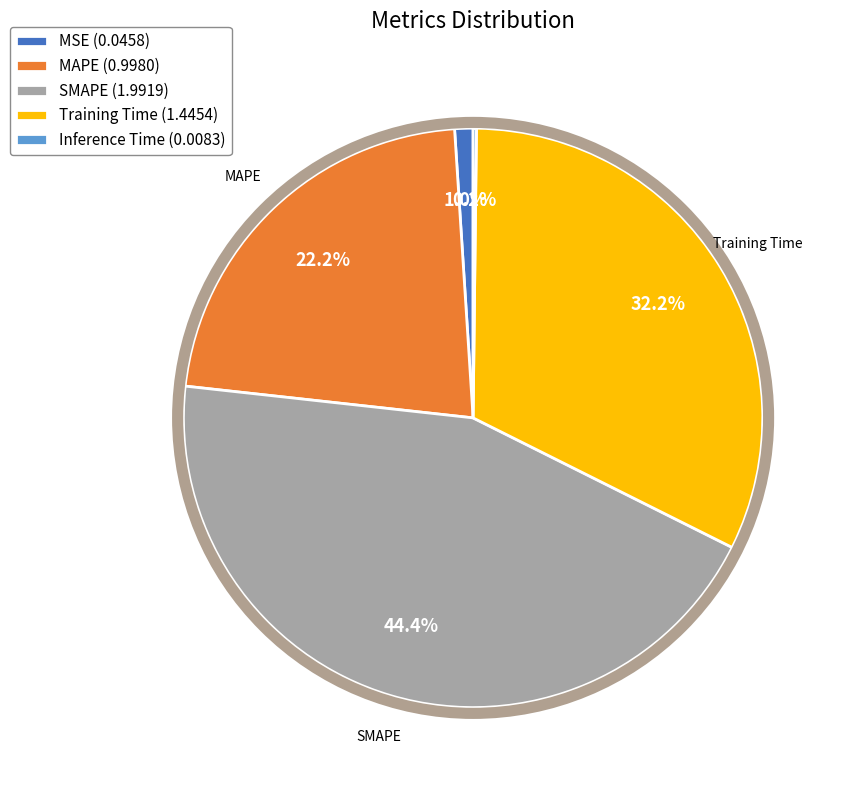

What is the ratio of the value at Training Time to the value at SMAPE?

0.7